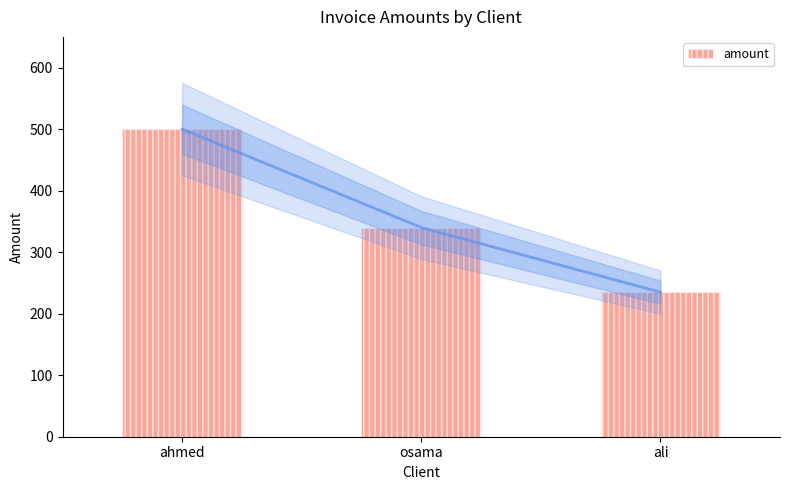

Reading left to right, extract all data points from this chart.

ahmed=500	osama=340	ali=235